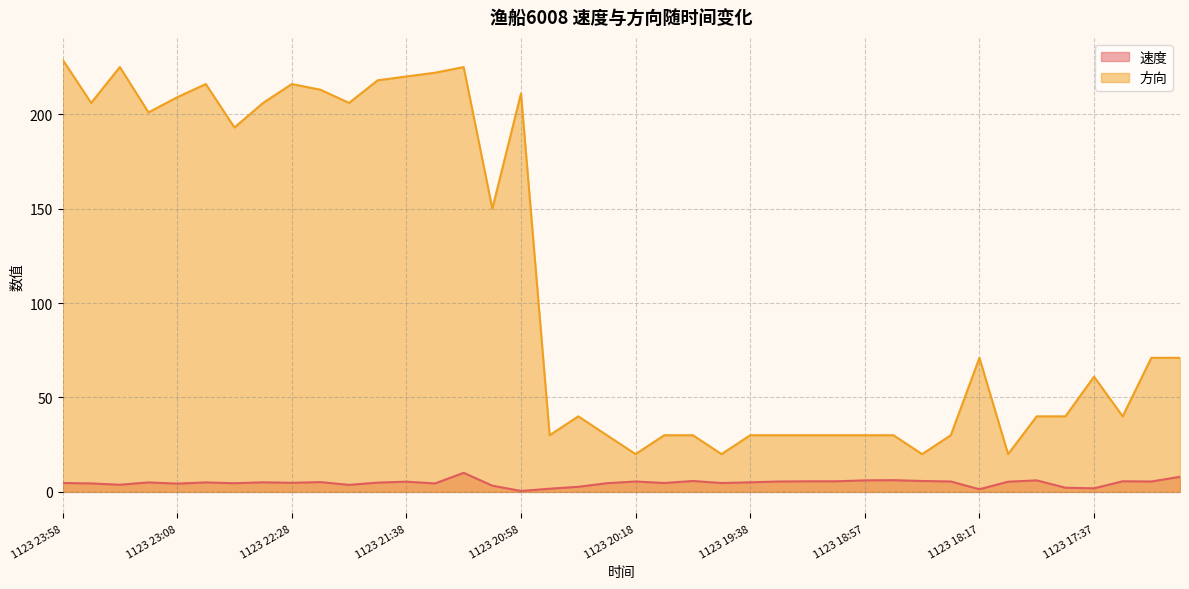

Reading left to right, list all the values displayed in this chart.

速度: 1123 23:58=4.7	1123 23:48=4.5	1123 23:28=3.8	1123 23:18=5.0	1123 23:08=4.4	1123 22:58=5.0	1123 22:48=4.6	1123 22:38=5.1	1123 22:28=4.8	1123 22:18=5.2	1123 21:58=3.7	1123 21:48=4.9	1123 21:38=5.4	1123 21:28=4.5	1123 21:18=10.1	1123 21:08=3.3	1123 20:58=0.5	1123 20:48=1.7	1123 20:38=2.7	1123 20:28=4.6	1123 20:18=5.5	1123 20:08=4.7	1123 19:58=5.8	1123 19:47=4.7	1123 19:38=5.1	1123 19:28=5.5	1123 19:18=5.6	1123 19:07=5.6	1123 18:57=6.1	1123 18:47=6.2	1123 18:37=5.8	1123 18:27=5.5	1123 18:17=1.4	1123 18:07=5.4	1123 17:57=6.1	1123 17:47=2.2	1123 17:37=1.9	1123 17:27=5.6	1123 17:07=5.5	1123 16:57=8.0
方向: 1123 23:58=229.0	1123 23:48=206.0	1123 23:28=225.0	1123 23:18=201.0	1123 23:08=209.0	1123 22:58=216.0	1123 22:48=193.0	1123 22:38=206.0	1123 22:28=216.0	1123 22:18=213.0	1123 21:58=206.0	1123 21:48=218.0	1123 21:38=220.0	1123 21:28=222.0	1123 21:18=225.0	1123 21:08=150.0	1123 20:58=211.0	1123 20:48=30.0	1123 20:38=40.0	1123 20:28=30.0	1123 20:18=20.0	1123 20:08=30.0	1123 19:58=30.0	1123 19:47=20.0	1123 19:38=30.0	1123 19:28=30.0	1123 19:18=30.0	1123 19:07=30.0	1123 18:57=30.0	1123 18:47=30.0	1123 18:37=20.0	1123 18:27=30.0	1123 18:17=71.0	1123 18:07=20.0	1123 17:57=40.0	1123 17:47=40.0	1123 17:37=61.0	1123 17:27=40.0	1123 17:07=71.0	1123 16:57=71.0